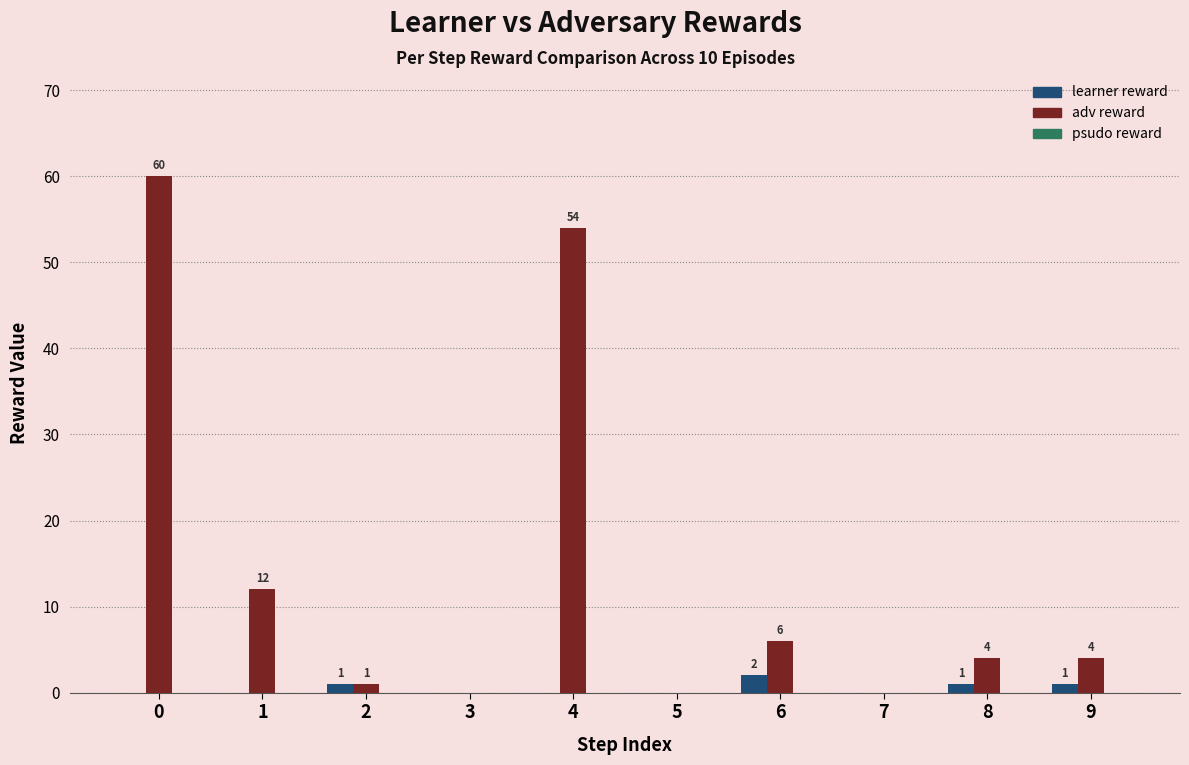

What value does the adv reward series have at 6?

6